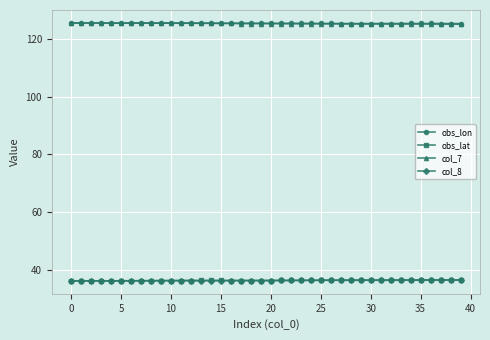

What is the greatest value displayed?

125.4